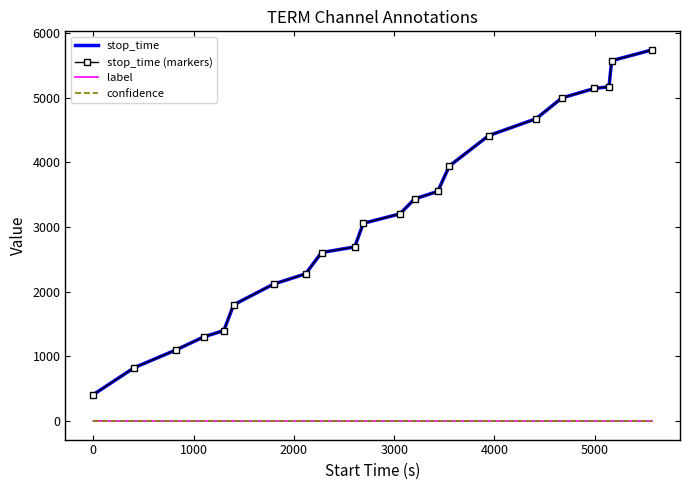

Reading left to right, what are all the values shown in this chart?

stop_time: 409	826	1100	1301	1398	1796	2116	2275	2605	2691	3056	3202	3433	3549	3942	4413	4672	4995	5141	5167	5570	5737
stop_time (markers): 409	826	1100	1301	1398	1796	2116	2275	2605	2691	3056	3202	3433	3549	3942	4413	4672	4995	5141	5167	5570	5737
label: 3	0	0	0	0	1	0	0	0	0	0	0	0	0	0	0	0	0	0	0	0	0
confidence: 1	1	1	1	1	1	1	1	1	1	1	1	1	1	1	1	1	1	1	1	1	1